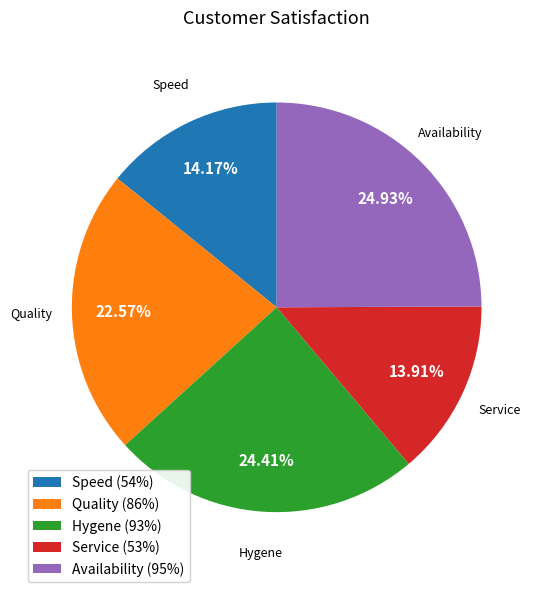

To the nearest percent, what is the combined percentage of Service (53%) and Availability (95%)?

39%